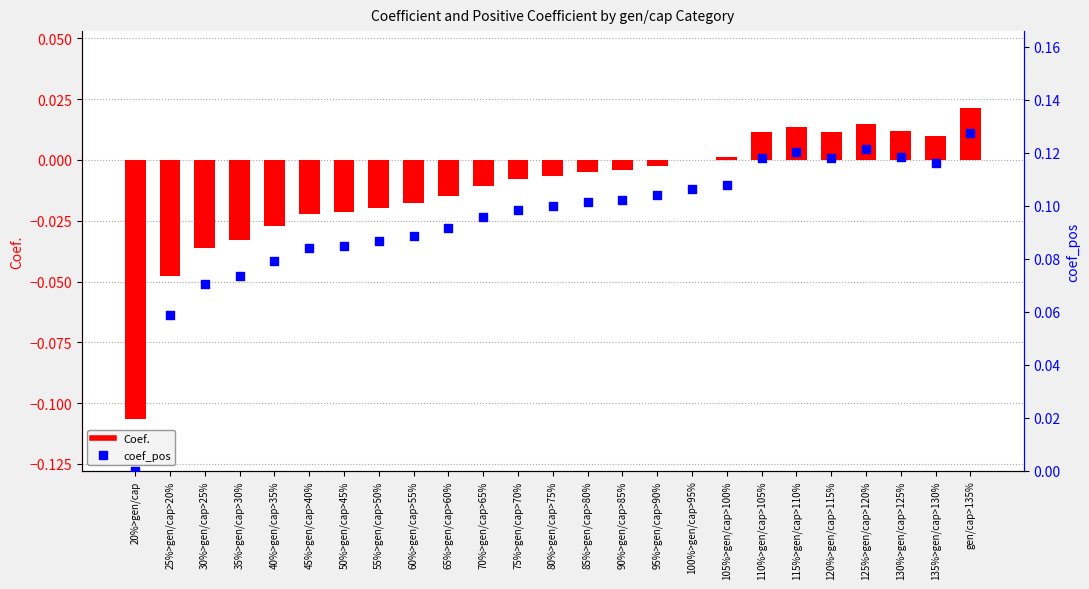

Is the value of coef_pos at 45%>gen/cap>40% greater than the value of Coef. at 25%>gen/cap>20%?

Yes